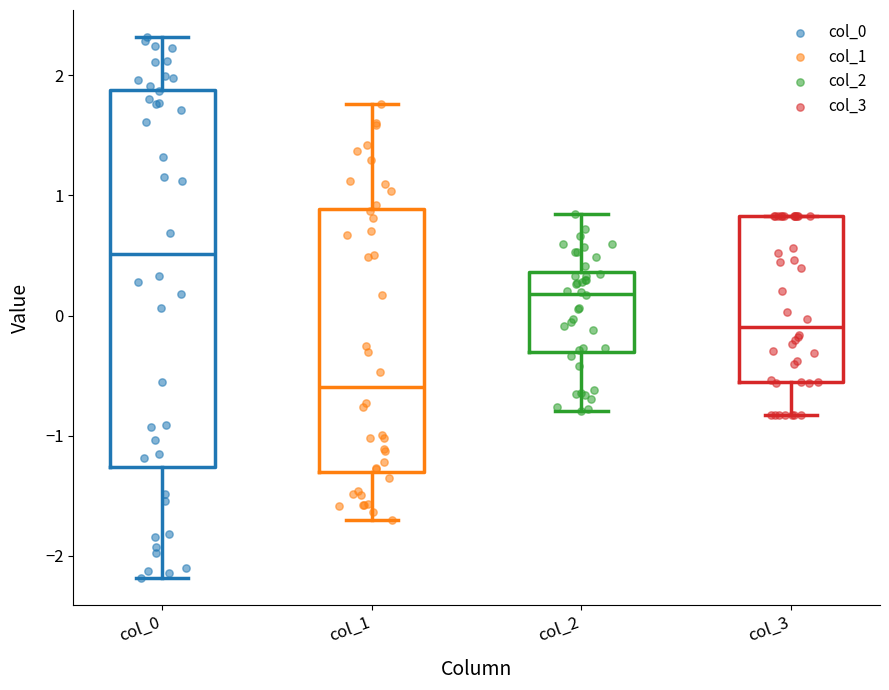

Comparing the boxes themselves (not the whiskers), which one is the tallest?

col_0